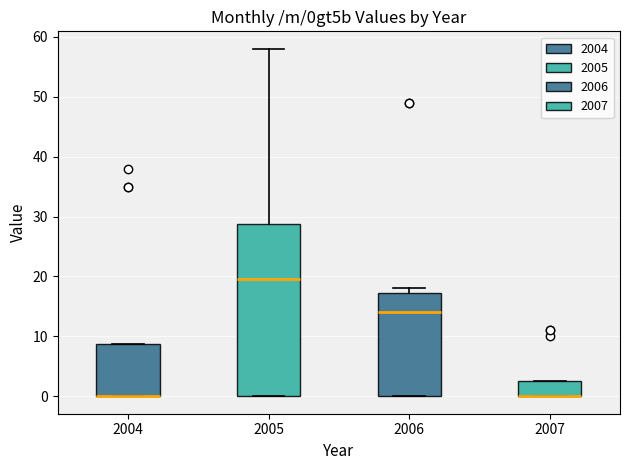

Reading left to right, read every box against the y-axis: the position of its median line, the range the box covers, and the ends of its whiskers. The values are not printed on the chart, so give them approximately, as read against the axis.

2004: median 0 (drawn on the box's lower edge), box 0 to 9, whiskers 0 to 9
2005: median 20, box 0 to 29, whiskers 0 to 58
2006: median 14, box 0 to 17, whiskers 0 to 18
2007: median 0 (drawn on the box's lower edge), box 0 to 3, whiskers 0 to 3